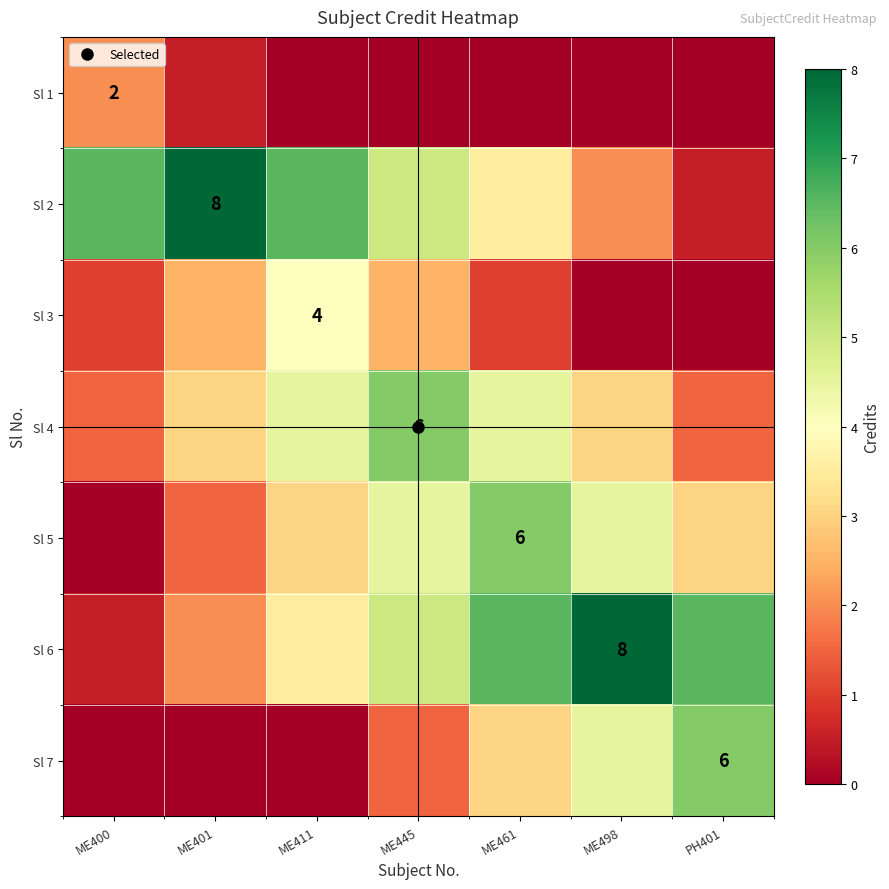

Is it true that Sl 2 equals 3.5 at ME461?

True